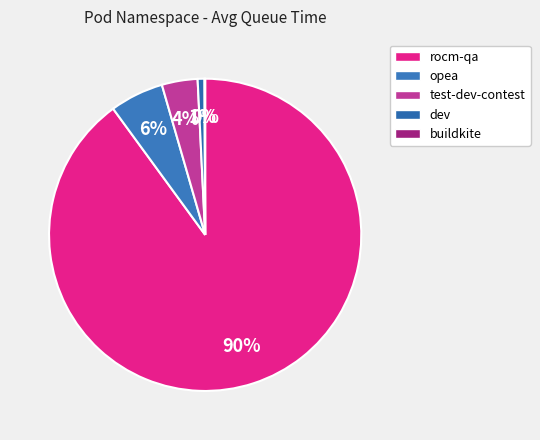

What is the largest slice in the pie chart?

rocm-qa